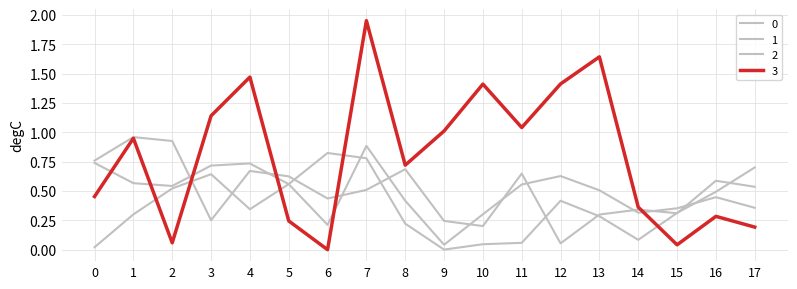

How many lines are shown in the chart?

4